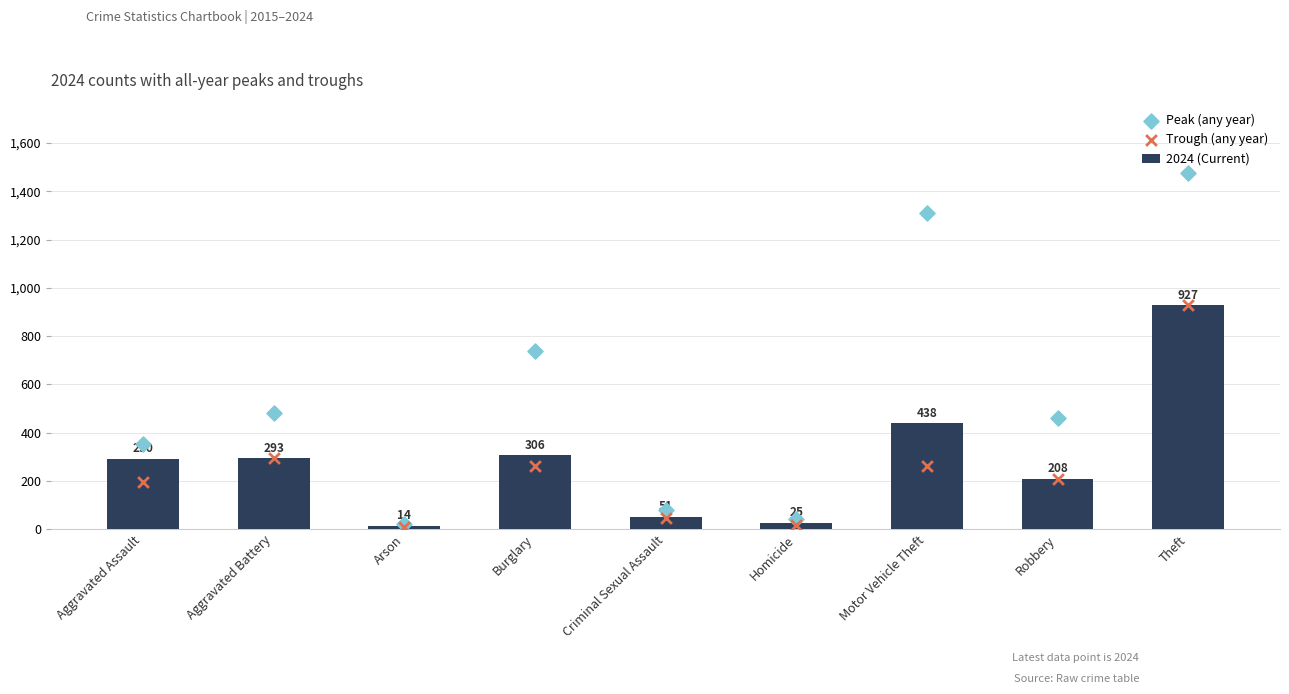

Which series has the largest Y range (max minus min)?

Peak (any year)